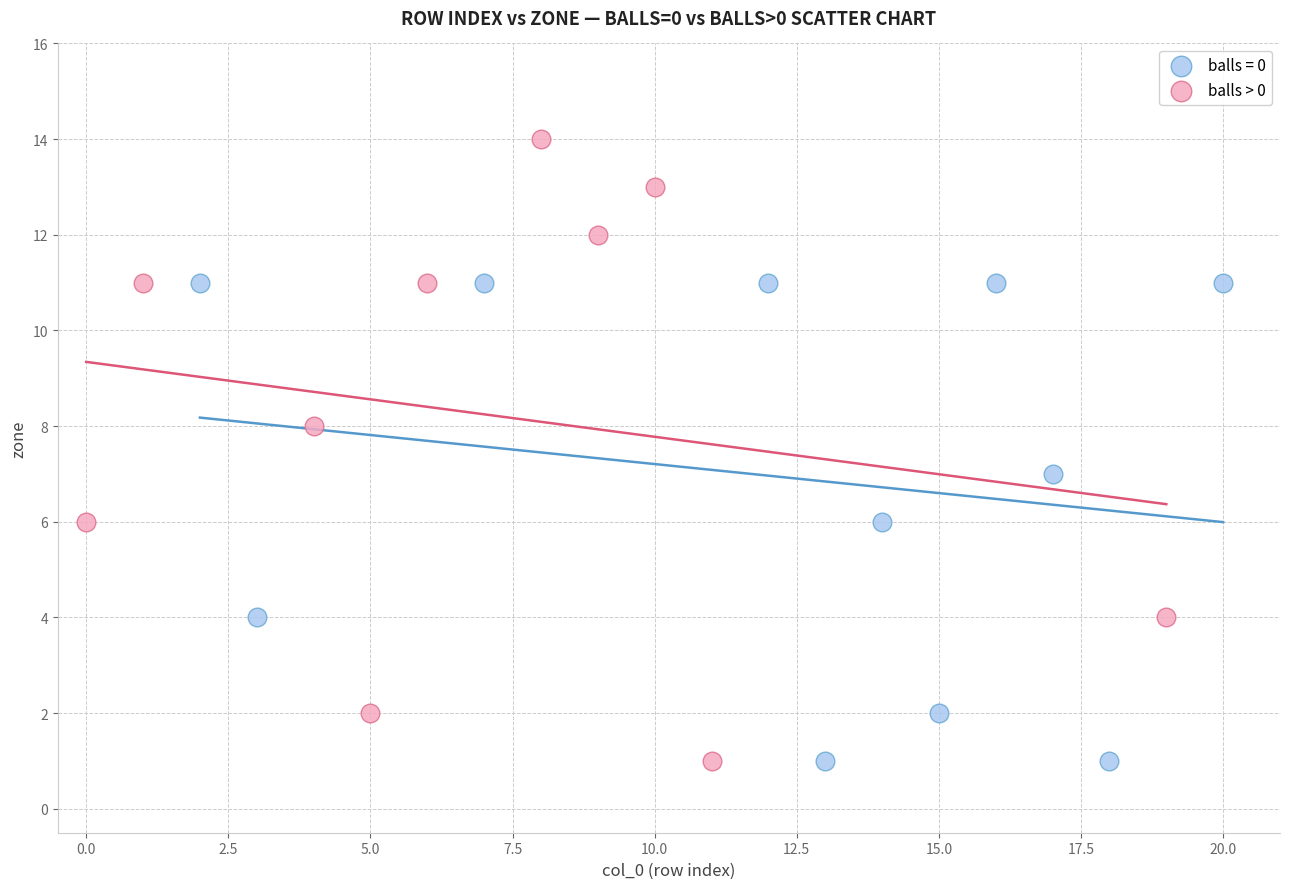

Which series reaches the maximum Y coordinate?

balls > 0